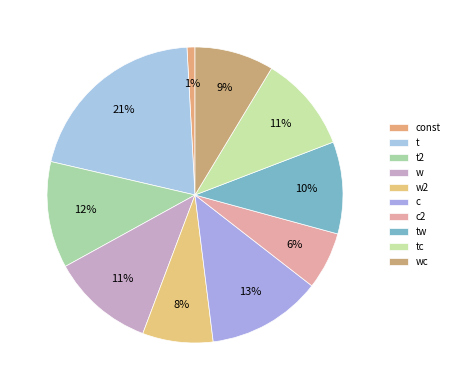

Rank the categories by value from highest to lowest.

t, c, t2, w, tc, tw, wc, w2, c2, const